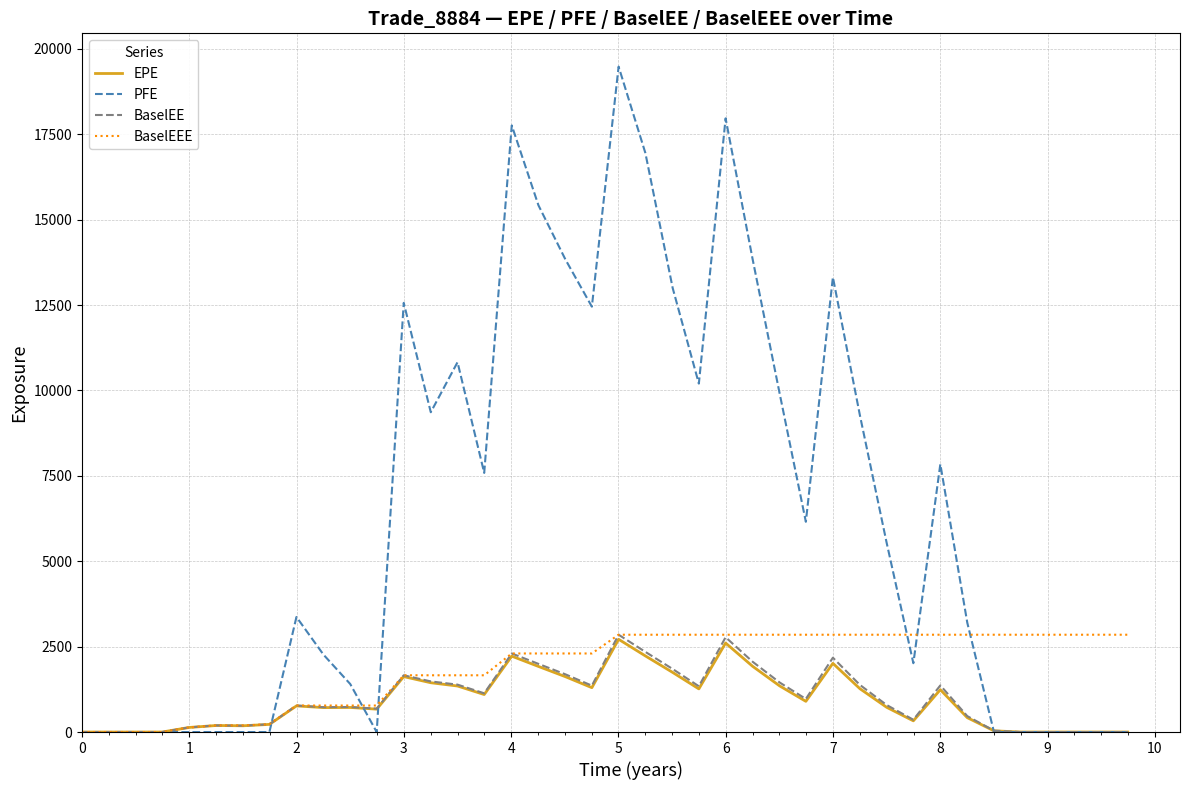

What is the maximum value for BaselEE?

2848.6